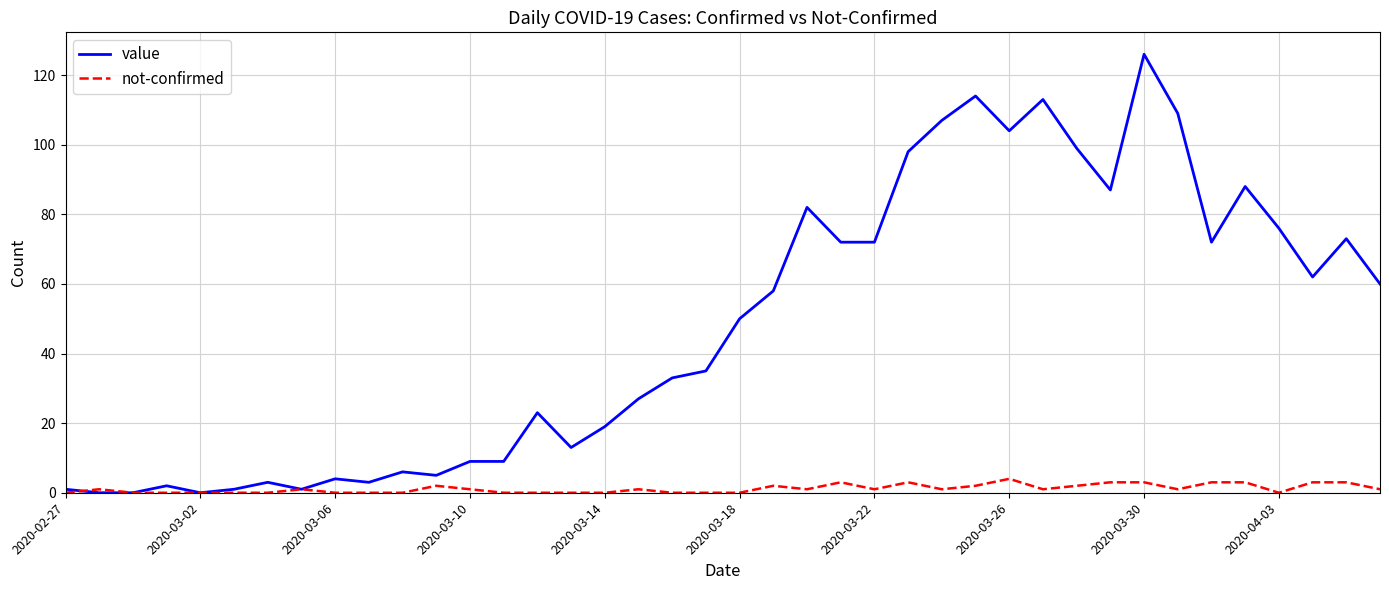

What are all the series names shown in the legend?

value, not-confirmed